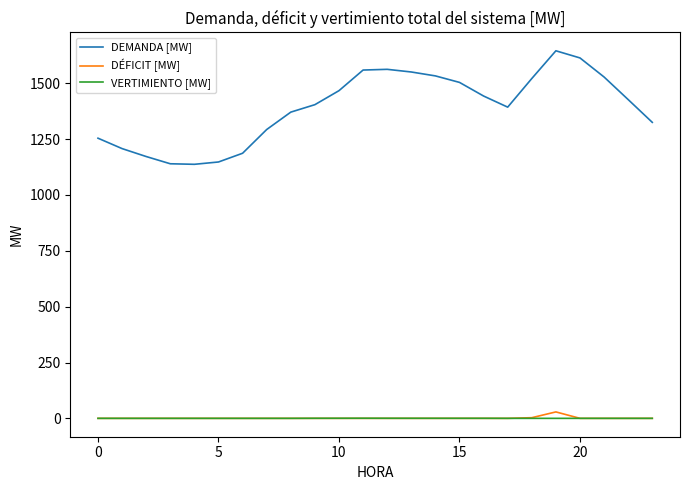

What is the highest value of the DEMANDA [MW] series?

1645.5